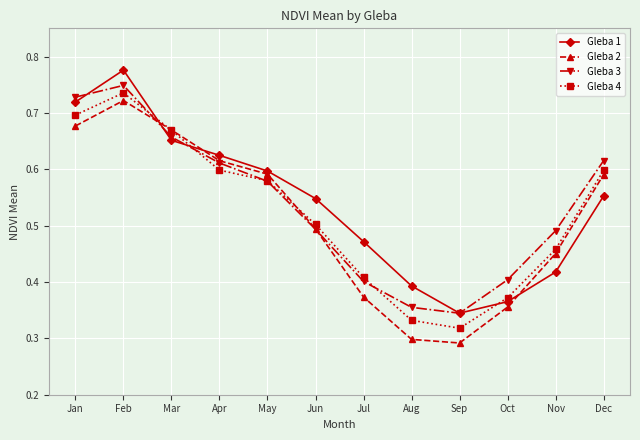

Is it true that Gleba 1 equals 0.7 at Mar?

True